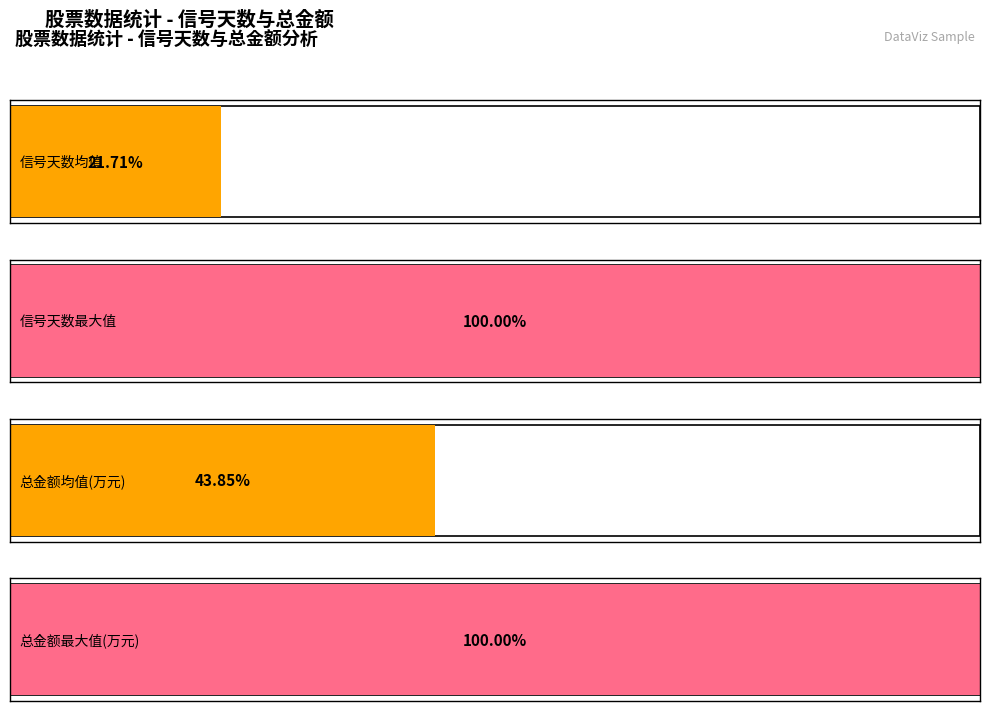

Are the bars horizontal?

Yes